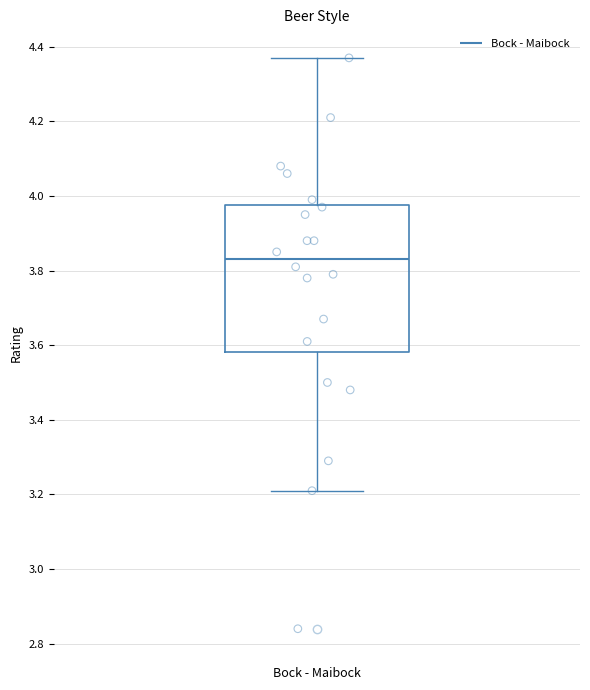

Read this box plot against the y-axis: the position of the median line, the range covered by the box, and the ends of both whiskers. The values are not printed on the chart, so give them approximately, as read against the axis.

median 3.84, box 3.58 to 3.98, whiskers 3.22 to 4.38